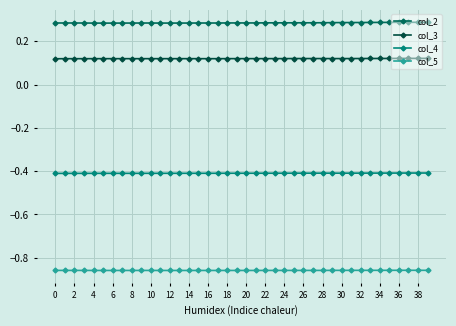

How many col_3 values are between 0 and 1?

40